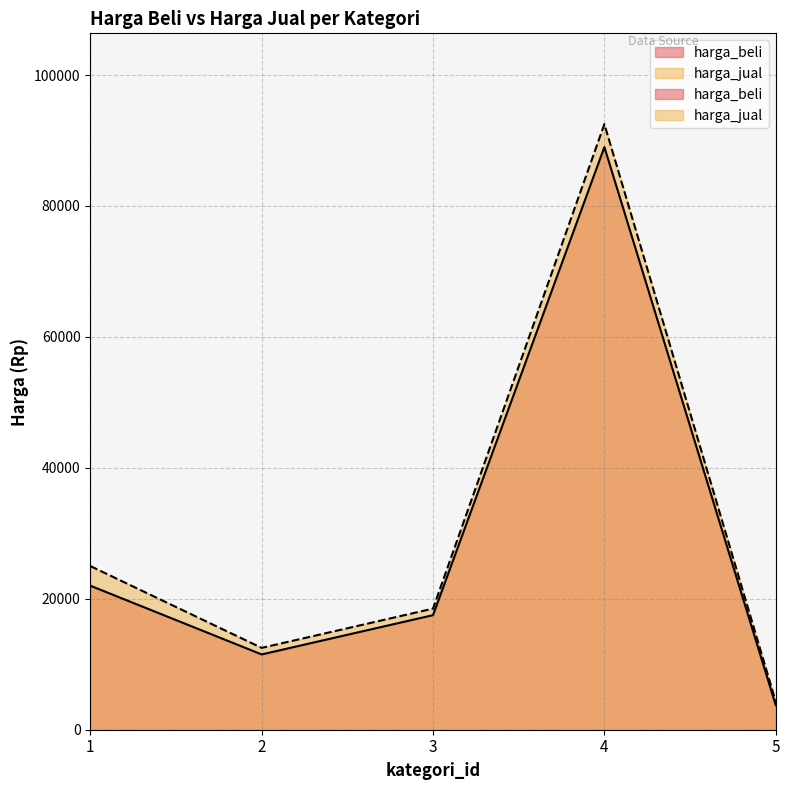

True or false: harga_jual and harga_beli intersect in this chart.

False